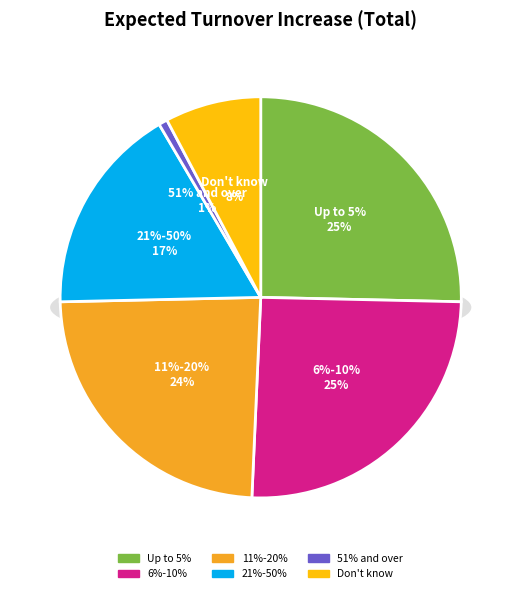

Count the number of slices in the pie.

6